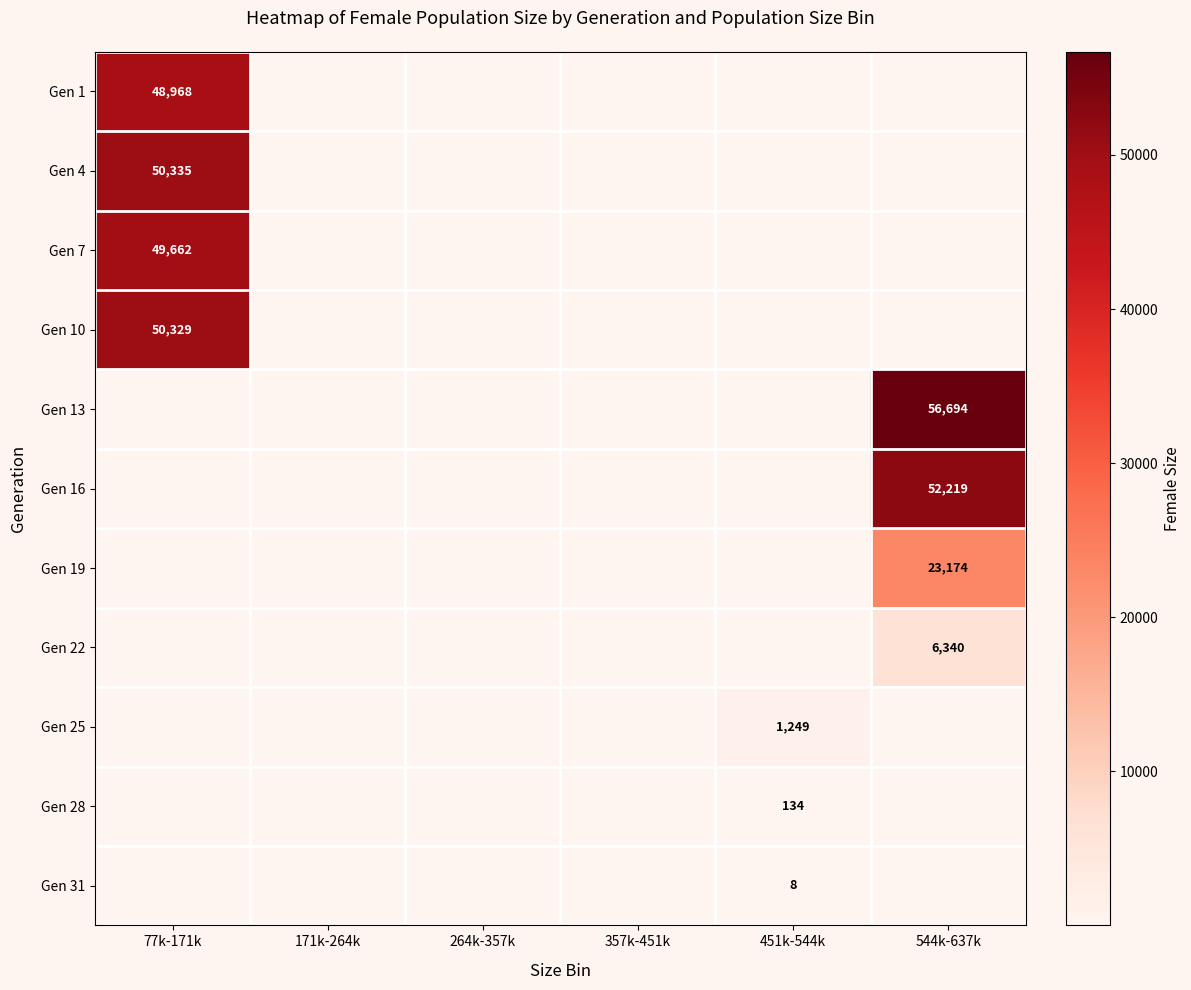

The value of Gen 10 at 77k-171k is 50329. True or false?

True